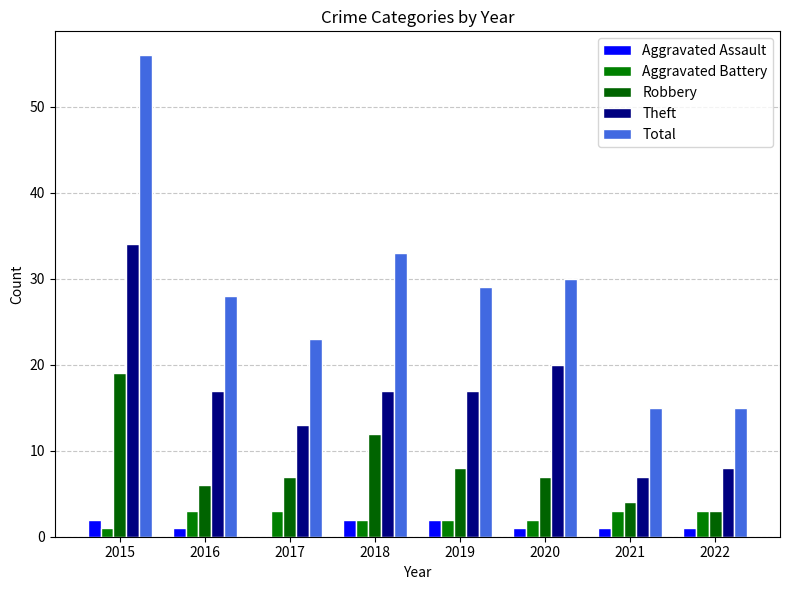

Rank the categories by Total value from lowest to highest.

2021, 2022, 2017, 2016, 2019, 2020, 2018, 2015